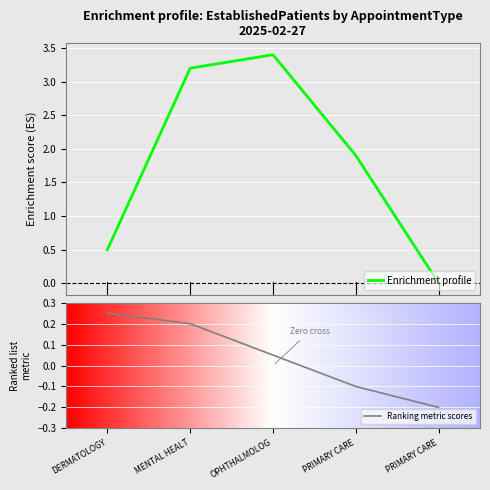

What is the sum of the Ranking metric scores values at PRIMARY CARE and OPHTHALMOLOG?

-0.1